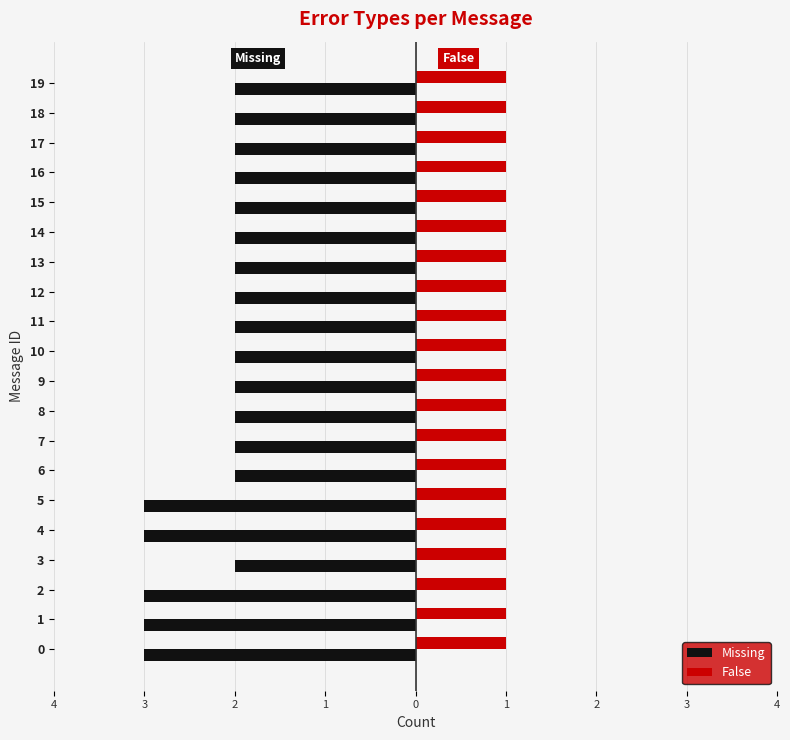

What are all the series names shown in the legend?

Missing, False